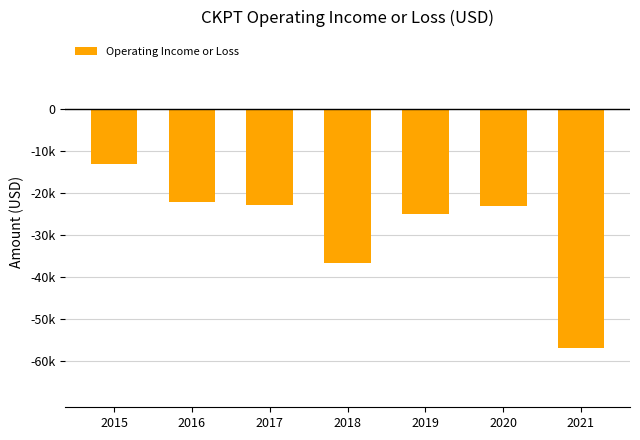

What is the change in value from 2017 to 2020?

-400